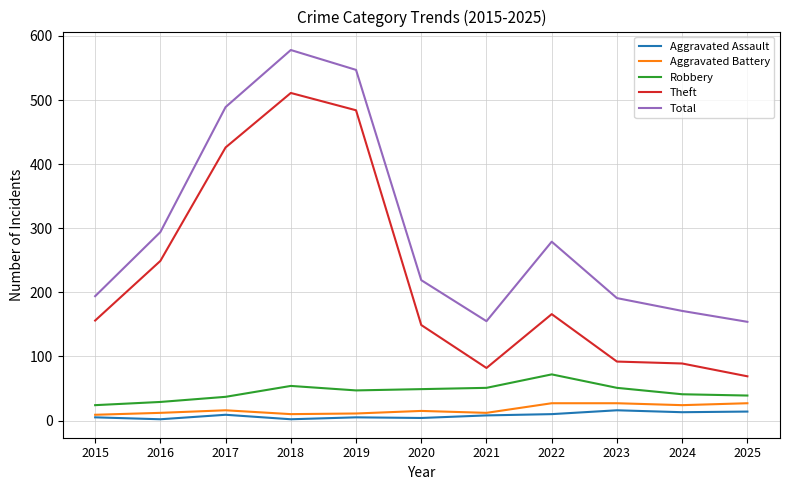

True or false: Robbery and Theft cross at least once.

False